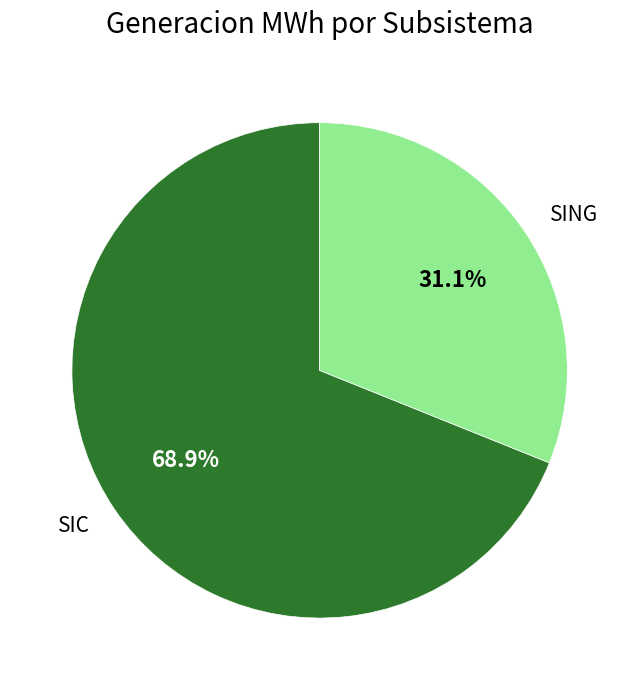

To the nearest percent, what is the combined percentage of SIC and SING?

100%